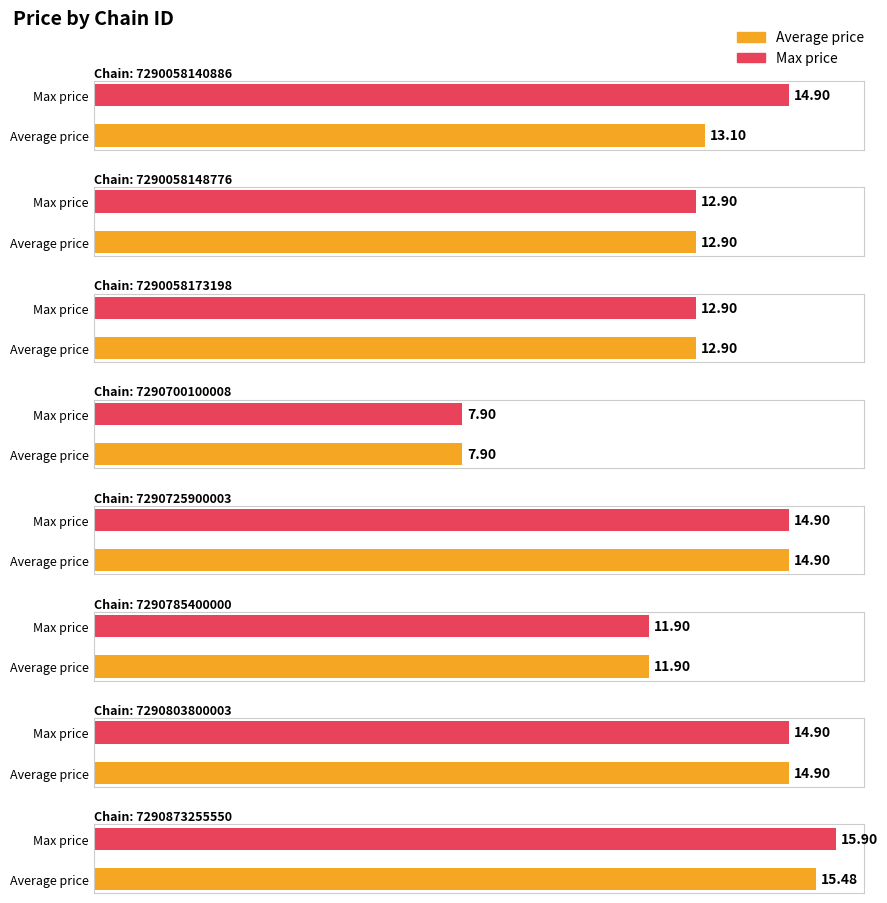

What is the value of the Average price bar at the 8th from the left?

15.5